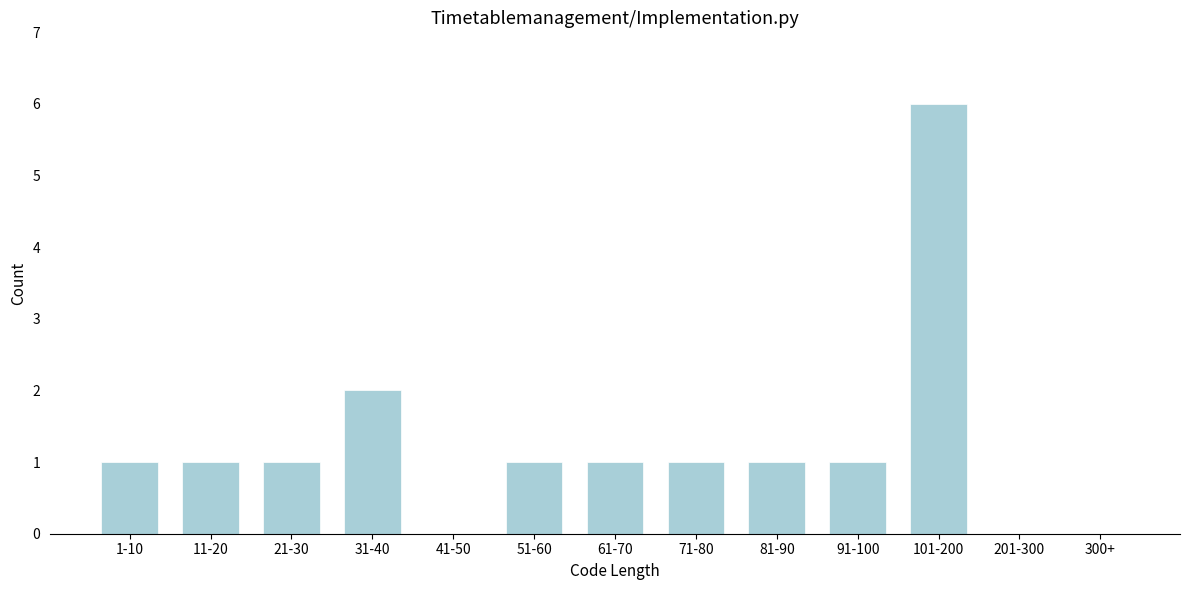

Reading left to right, transcribe all the data shown in this chart.

1-10=1	11-20=1	21-30=1	31-40=2	41-50=0	51-60=1	61-70=1	71-80=1	81-90=1	91-100=1	101-200=6	201-300=0	300+=0